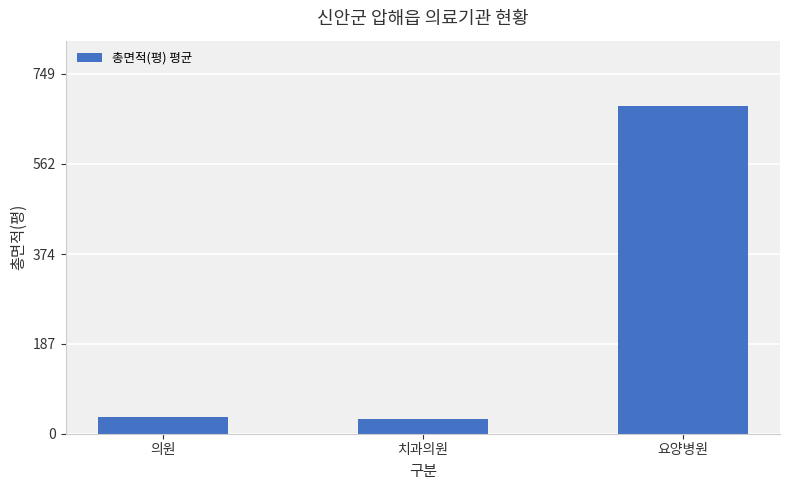

What value does the data have at 치과의원?

30.0